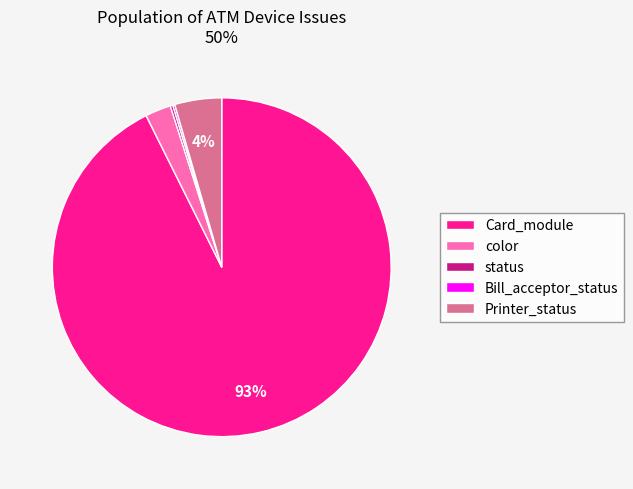

To the nearest percent, what is the average slice percentage?

20%